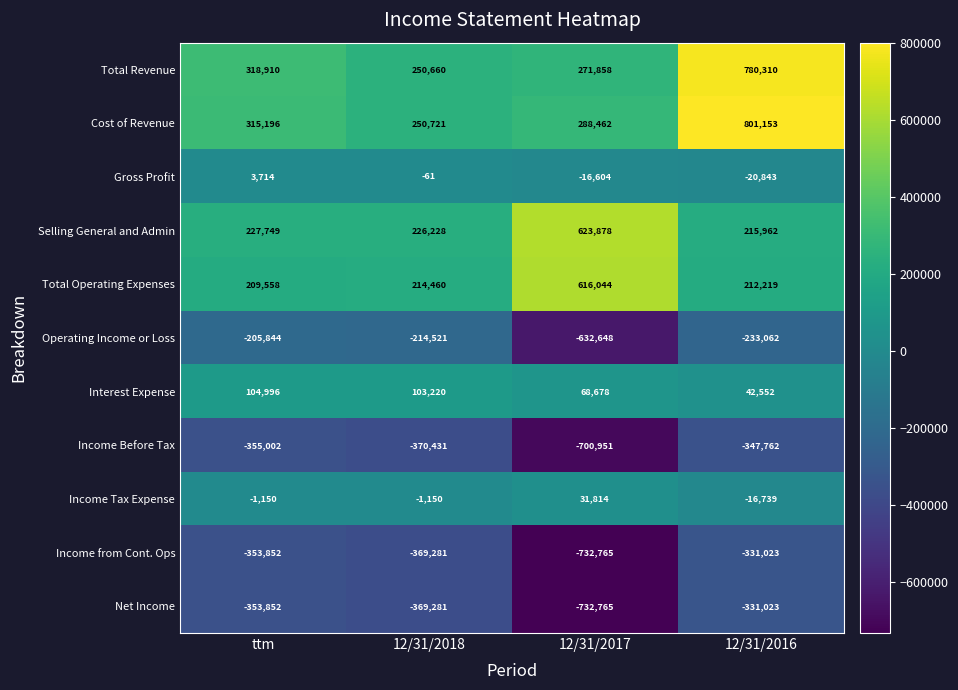

Is it true that Income from Cont. Ops equals -331023 at 12/31/2016?

True